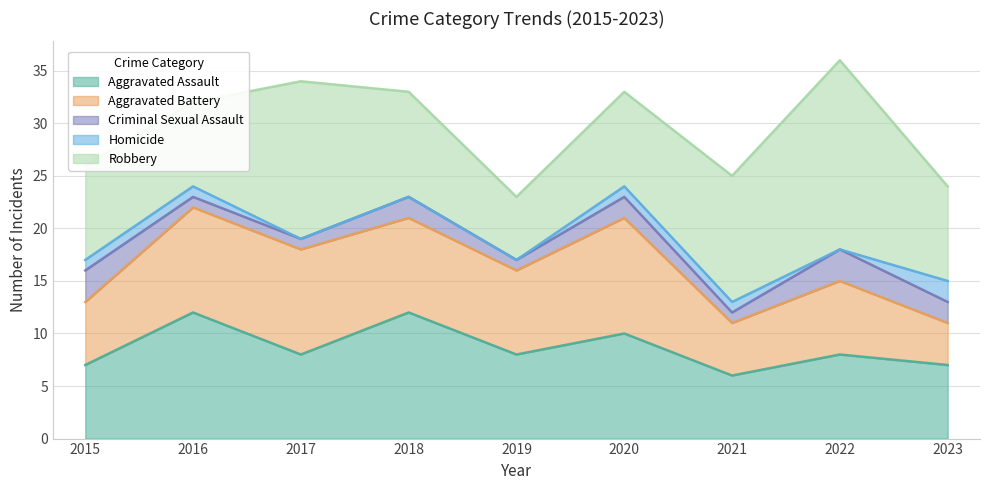

Does the chart have visible grid lines?

Yes